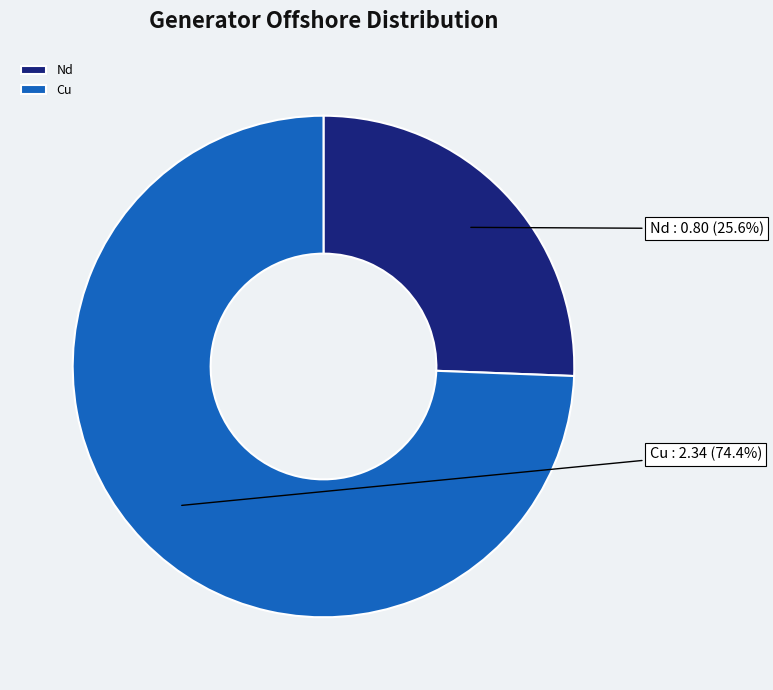

To the nearest percent, what portion does Nd represent?

26%